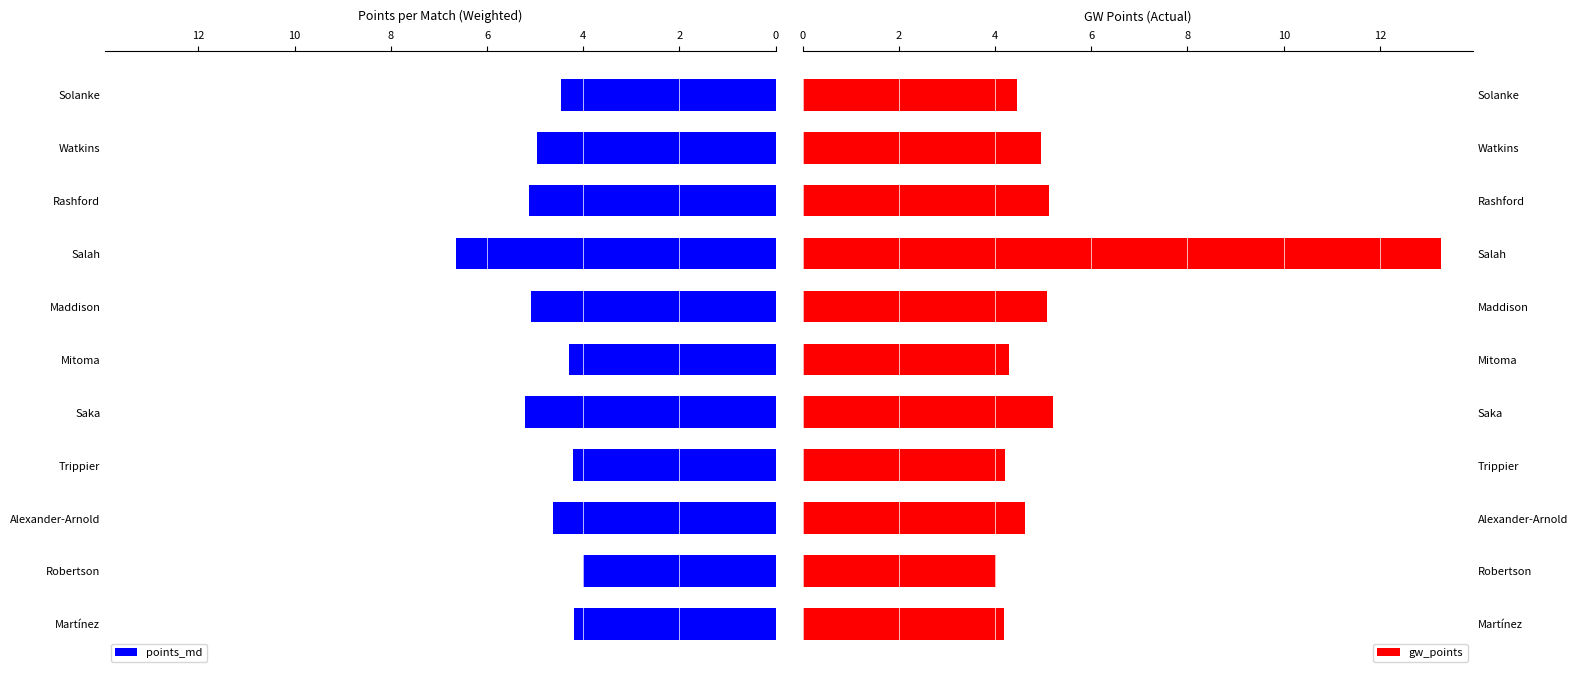

What value does the points_md series have at Maddison?

5.1